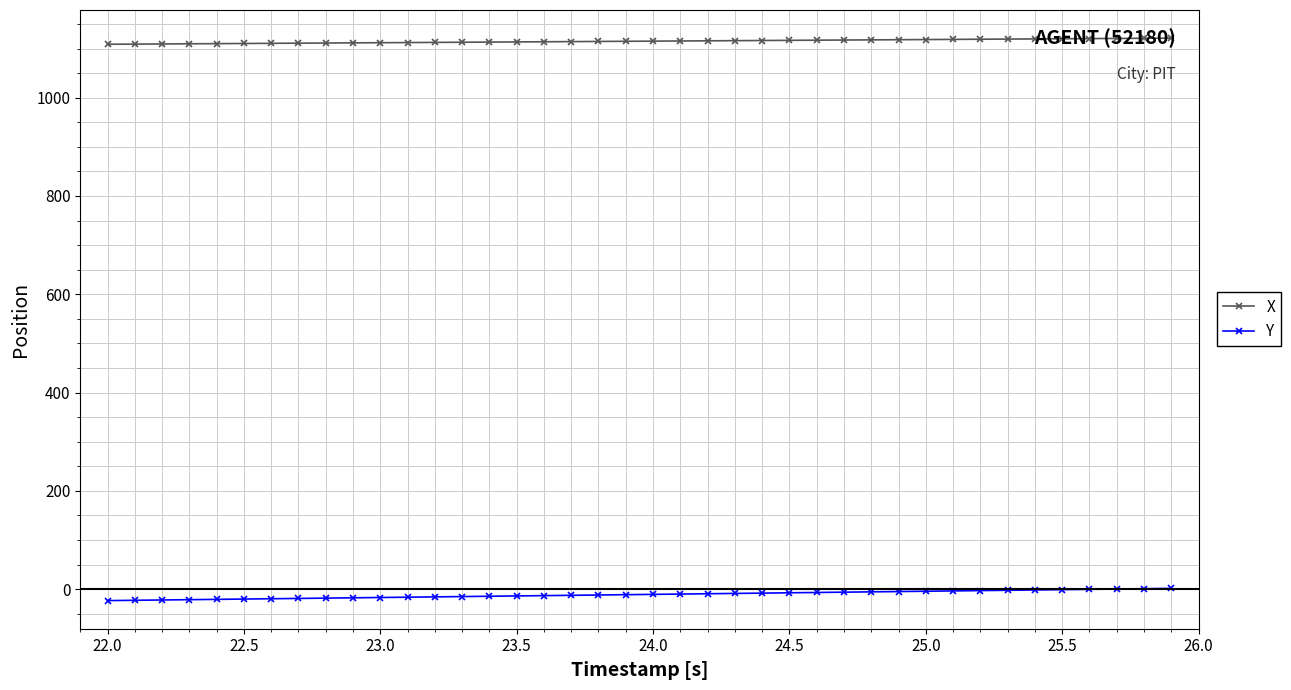

What is the average value of the X series?

1114.9